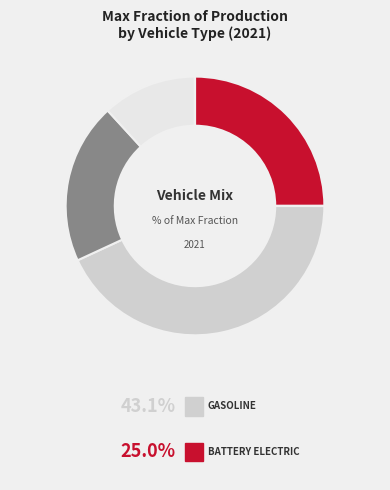

How many segments does this pie chart have?

7